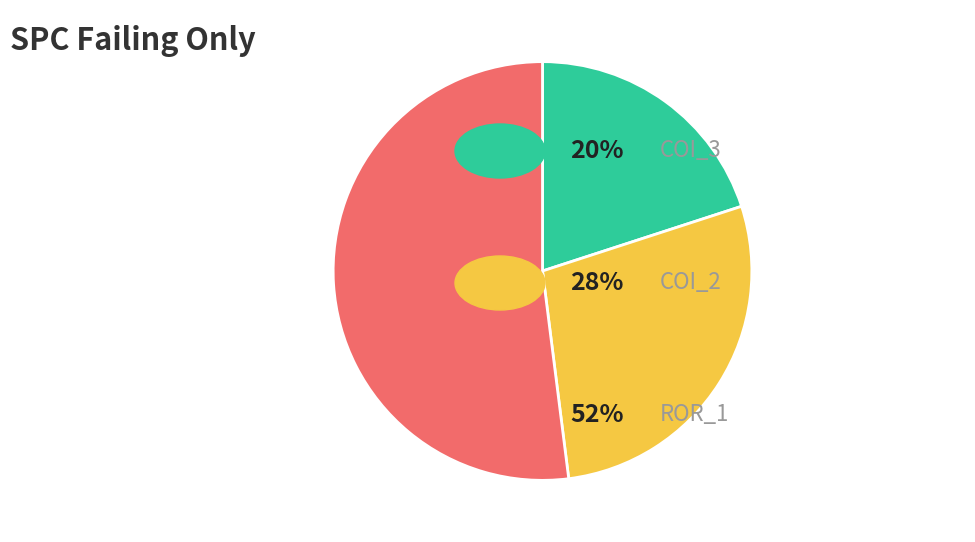

Is there any slice that represents more than half of the pie?

Yes